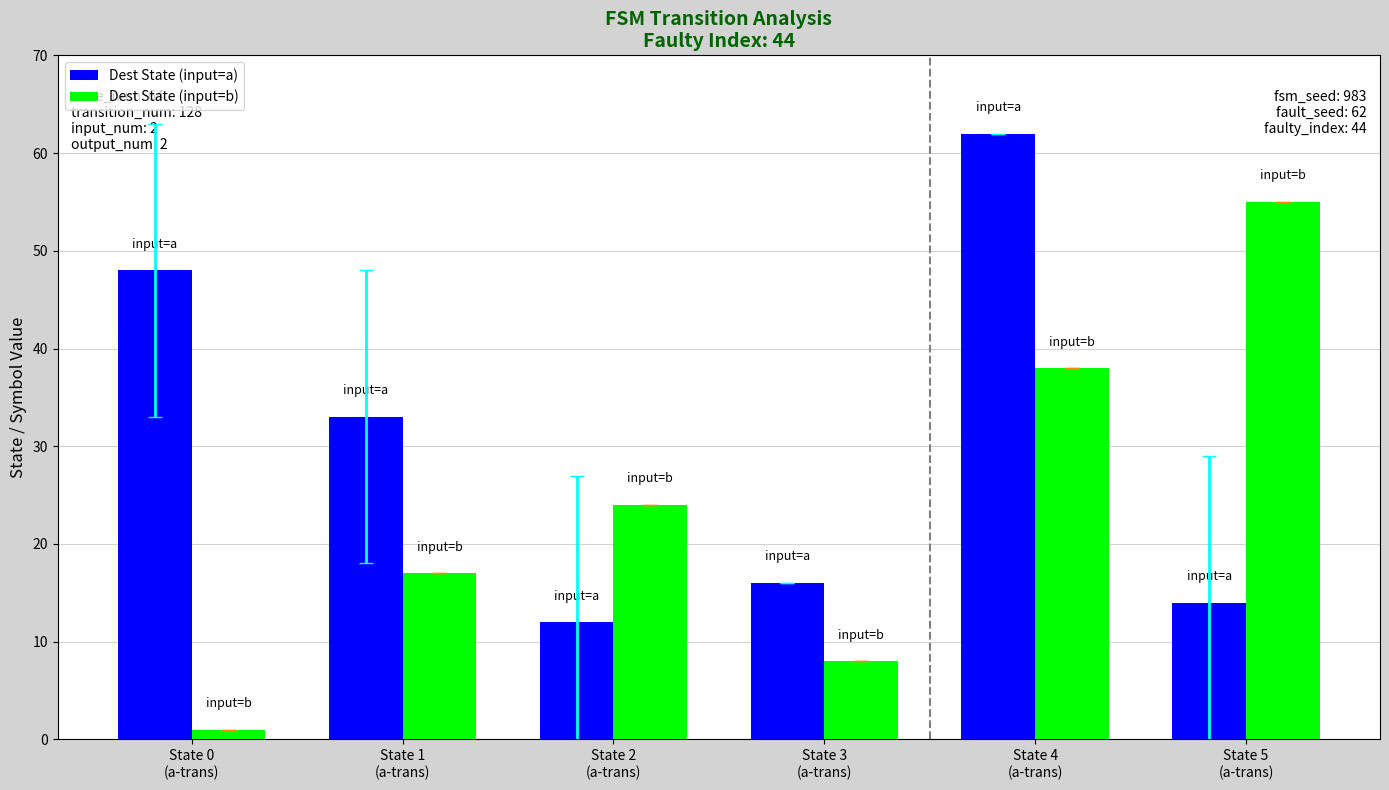

List the series in order of their peak value, lowest first.

Dest State (input=b), Dest State (input=a)